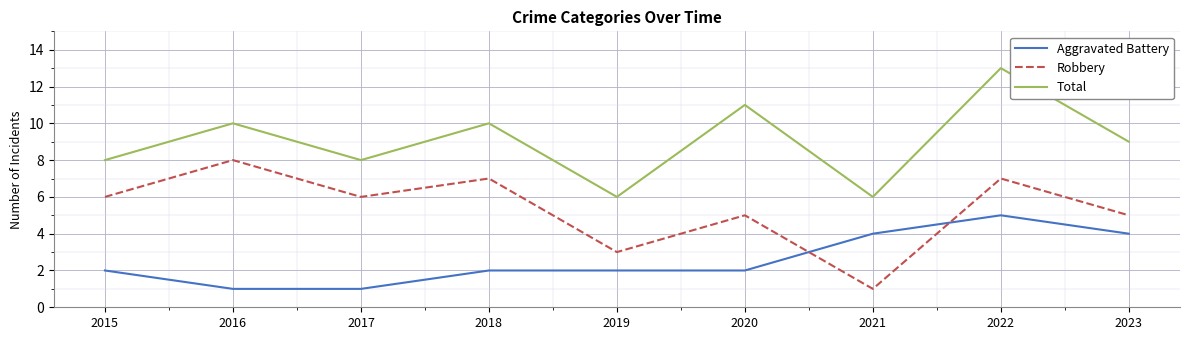

What is the sum of all Robbery values?

48